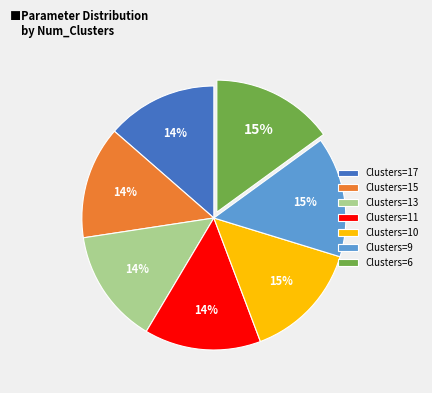

Is there a majority slice in this chart?

No